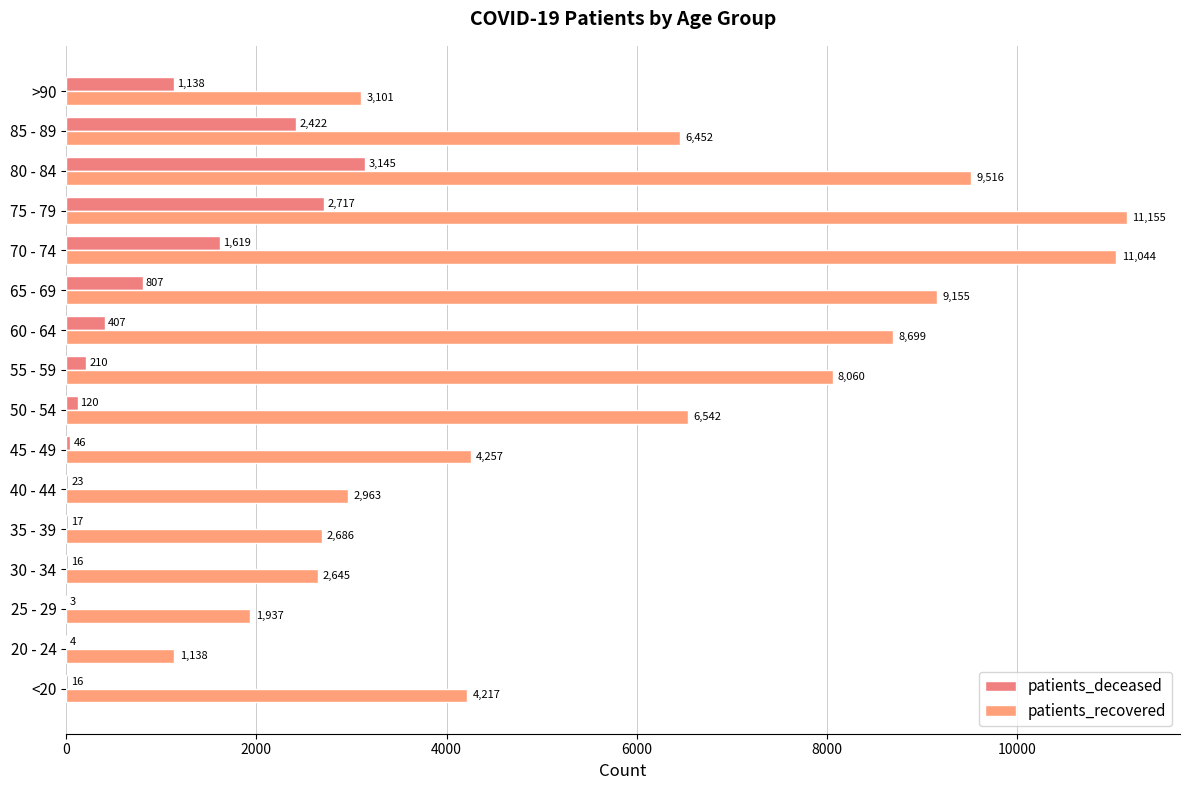

Reading right to left, extract all data points from this chart.

patients_deceased: 1138	2422	3145	2717	1619	807	407	210	120	46	23	17	16	3	4	16
patients_recovered: 3101	6452	9516	11155	11044	9155	8699	8060	6542	4257	2963	2686	2645	1937	1138	4217